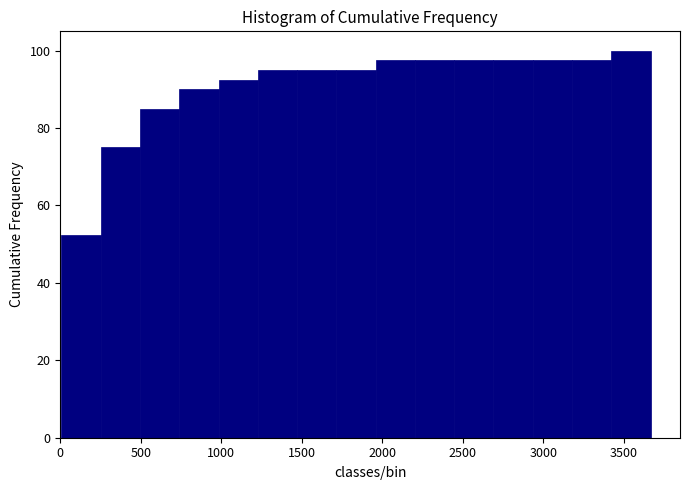

How tall is the bar that spans 2450 to 2700 on the x-axis? Neither the bar edges nor the heights are printed on the chart, so give them approximately, as read against the axes.

98